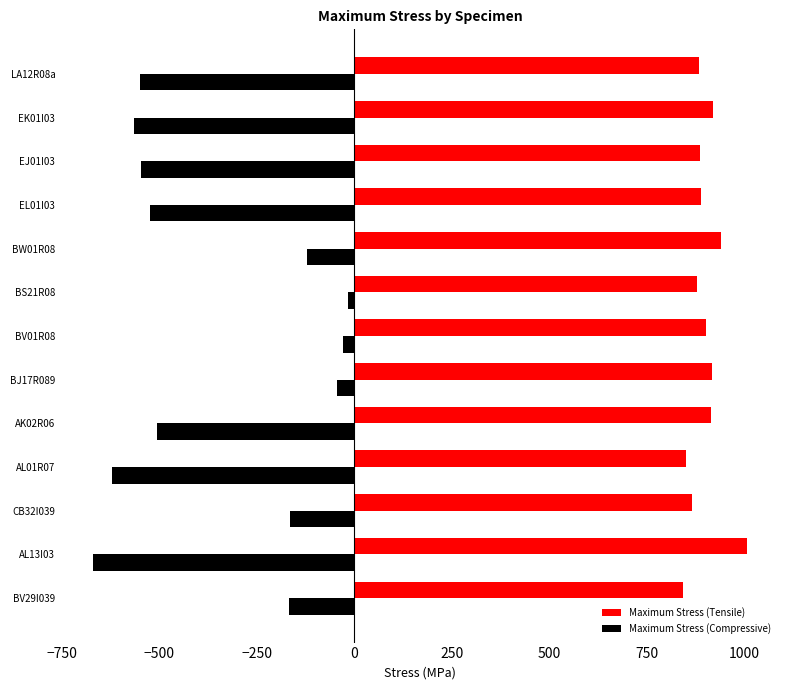

At which label does Maximum Stress (Compressive) reach its minimum?

AL13I03